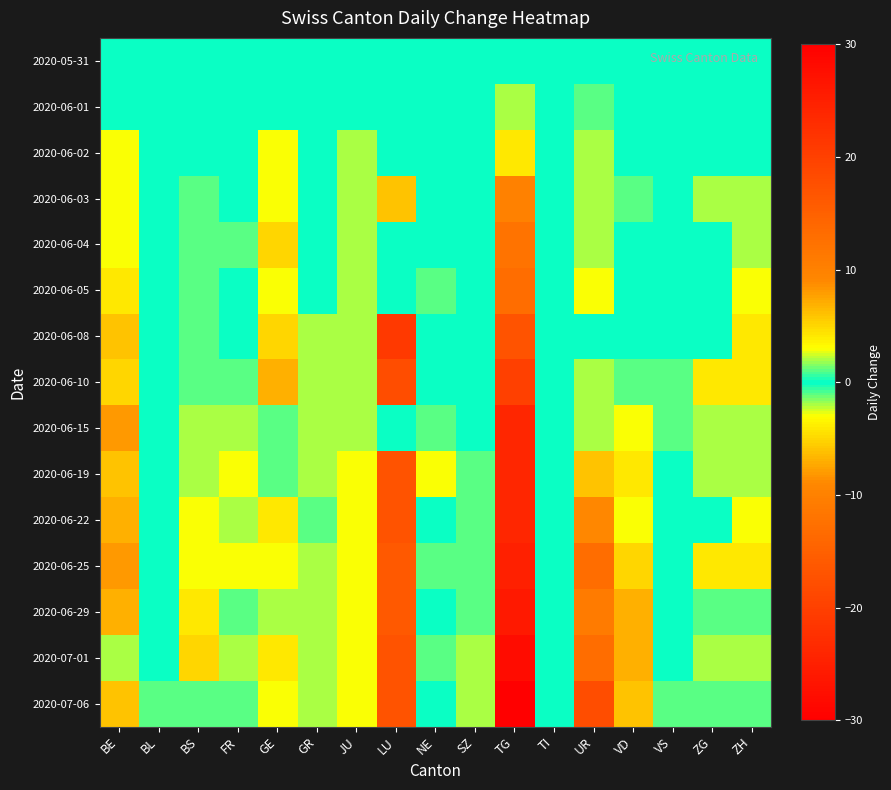

Which category has the highest value across all series?

GE